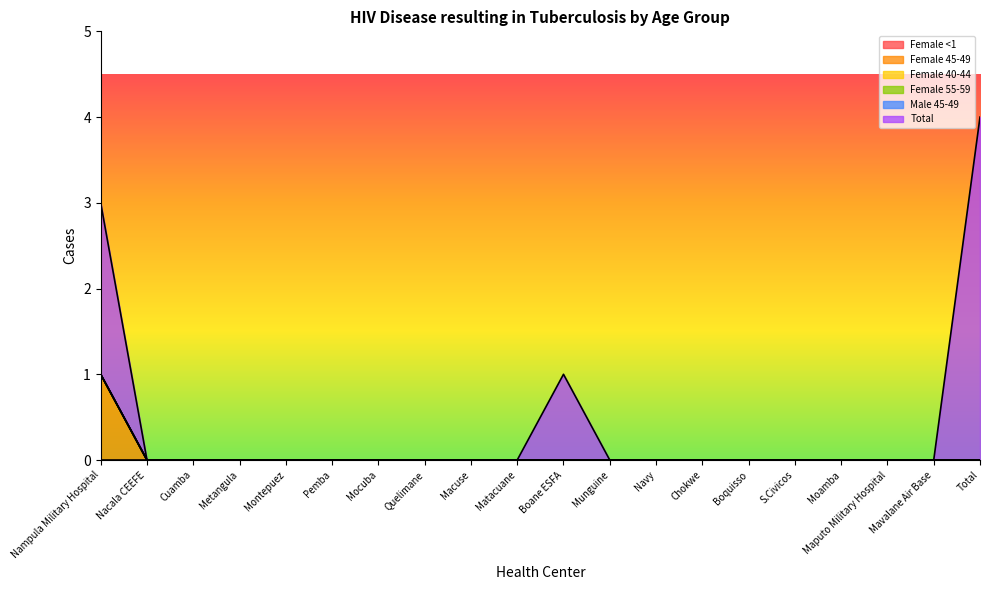

How many series are shown in this chart?

6